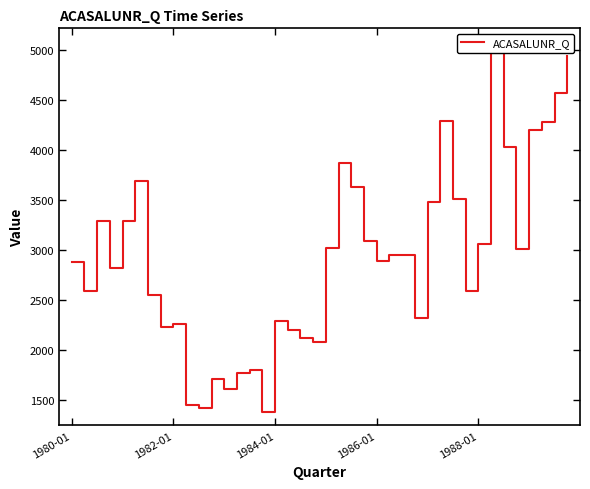

What is the smallest value displayed?

1386